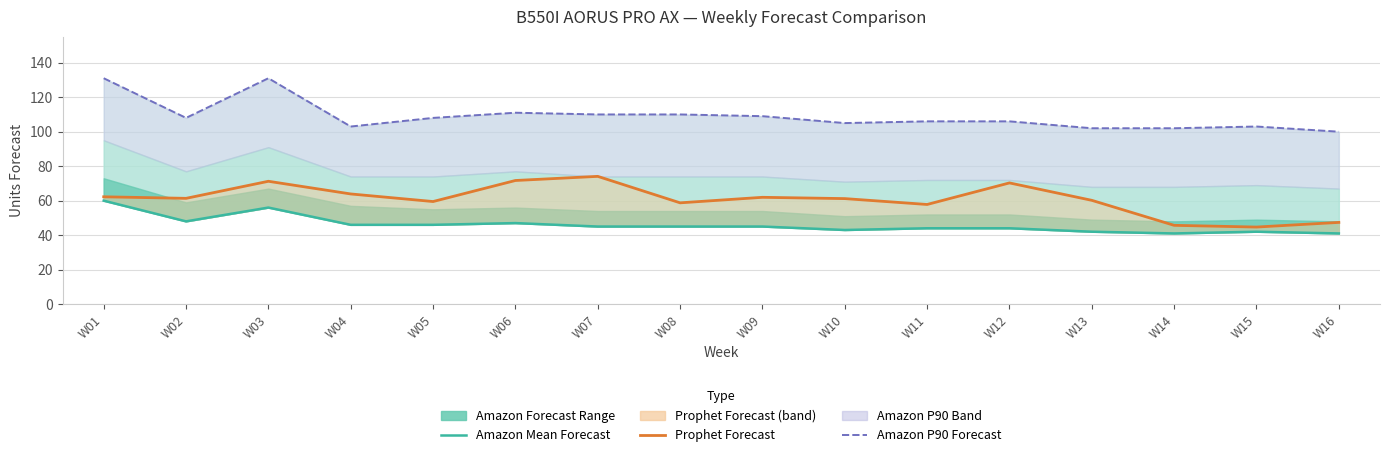

In Amazon P90 Forecast, how many points are higher than both neighbors (excluding endpoints)?

3